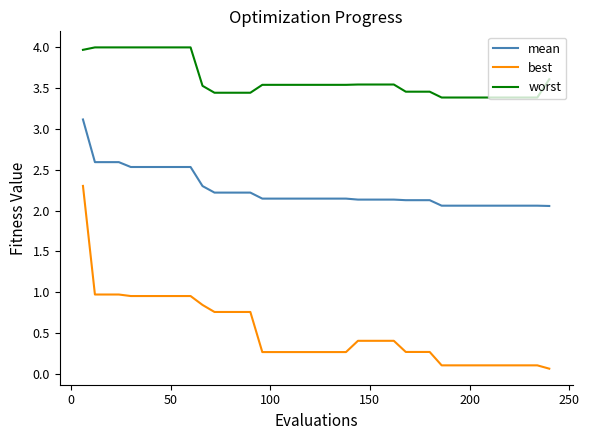

What are all the series names shown in the legend?

mean, best, worst